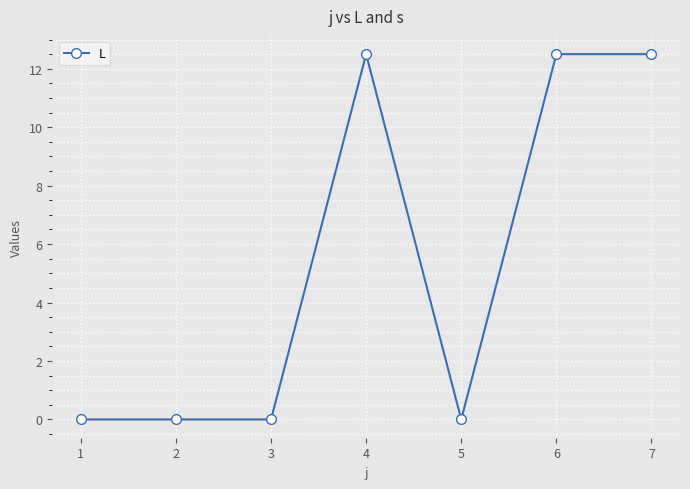

Is this an area chart (filled region under the line)?

No